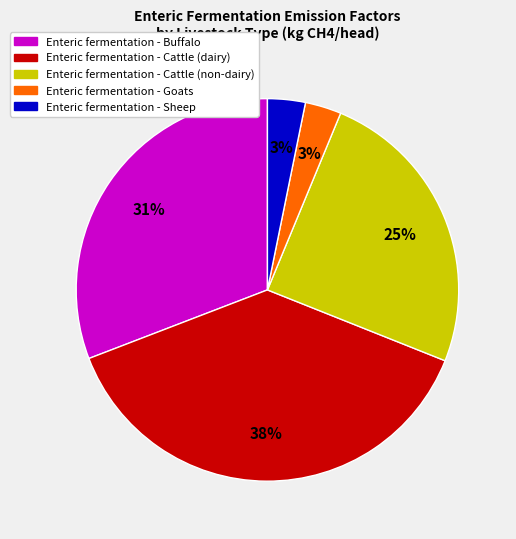

Does any single category account for the majority?

No